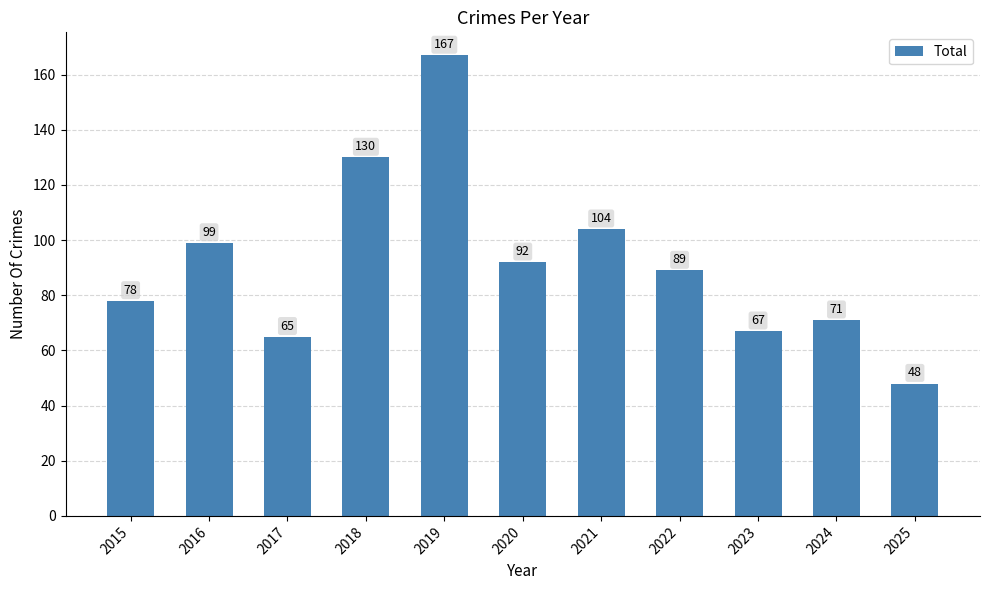

What is the sum of the values at 2019 and 2024?

238